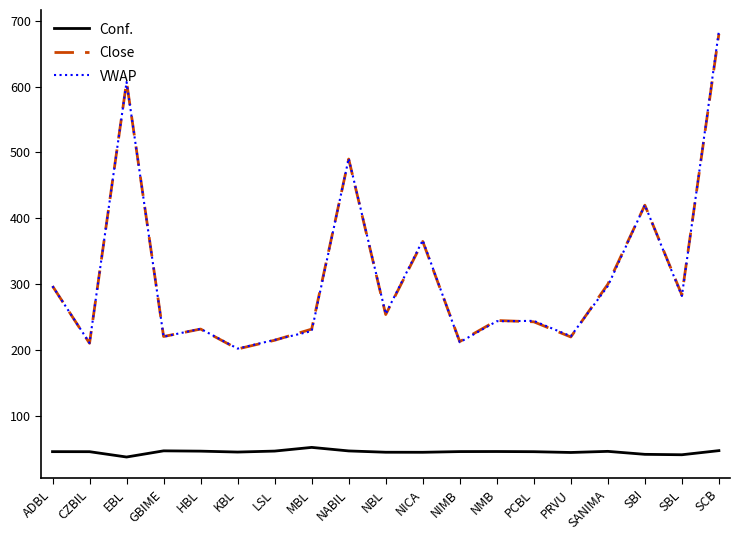

At which label is Close closest to 440?

SBI